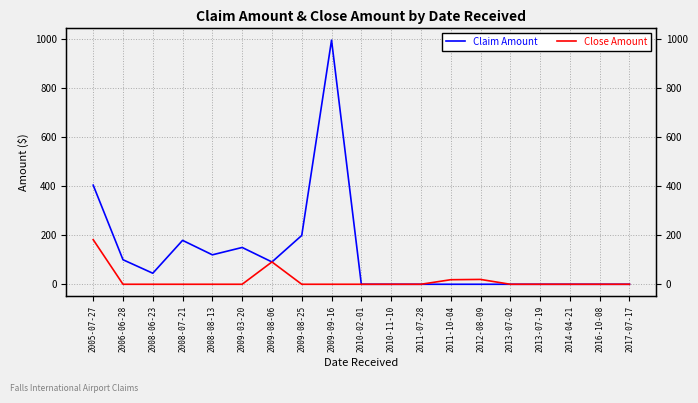

At 2009-03-20, list the series in order from largest to smallest.

Claim Amount, Close Amount